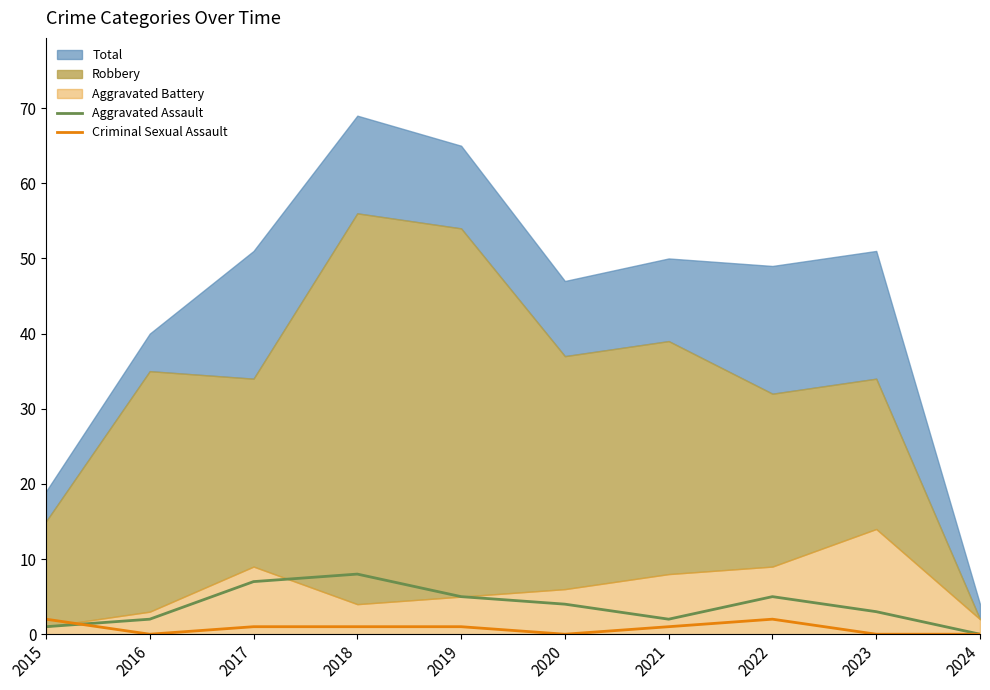

Is it true that Criminal Sexual Assault equals 2 at 2015?

True